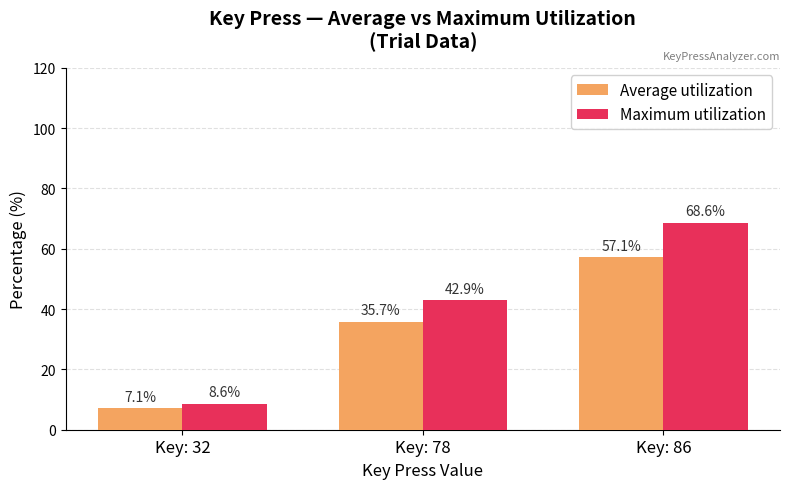

At how many categories does at least one series exceed 51?

1